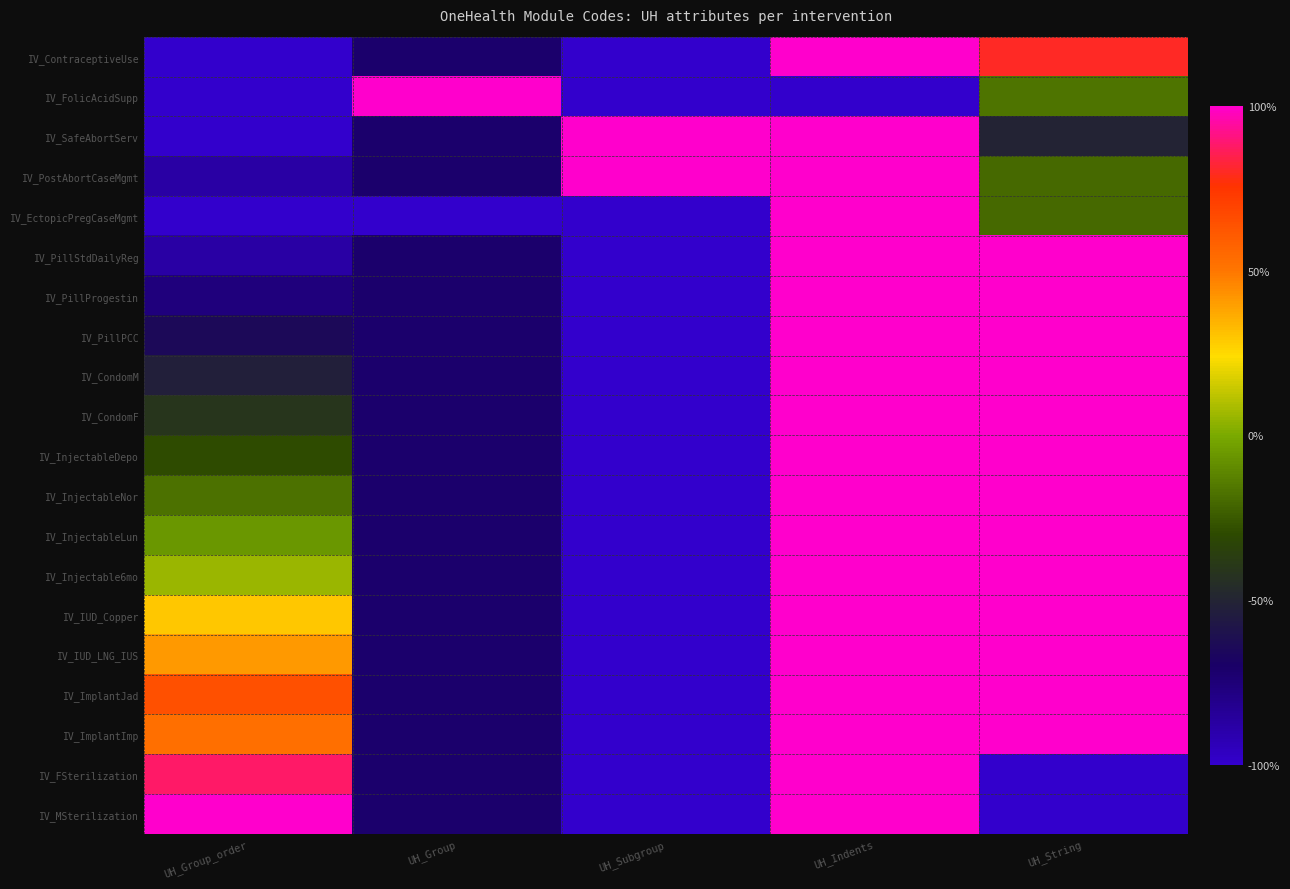

Which series has the largest total across all categories?

IV_ImplantJad